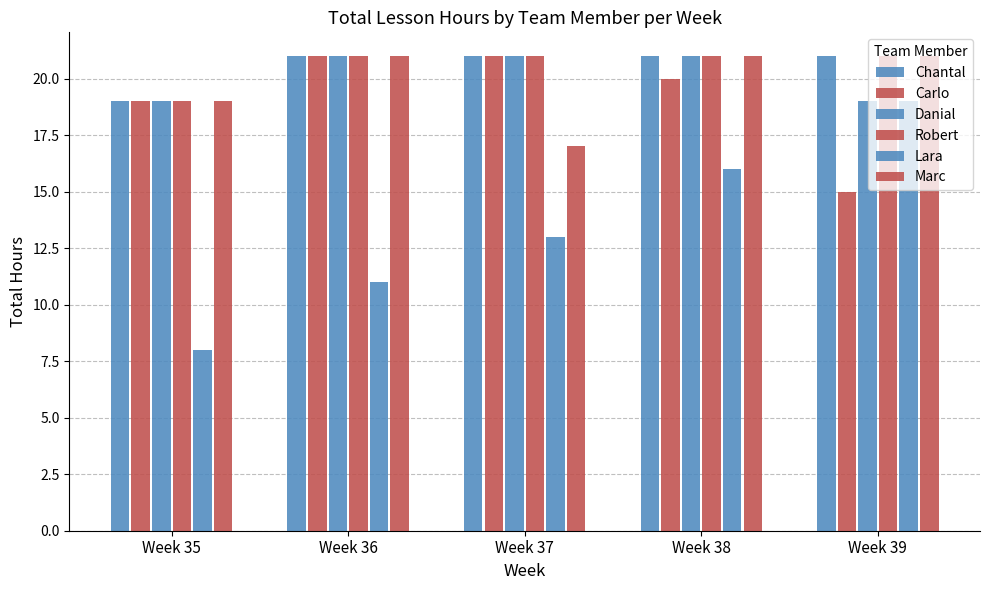

Which series changed the most between Week 35 and Week 36?

Lara